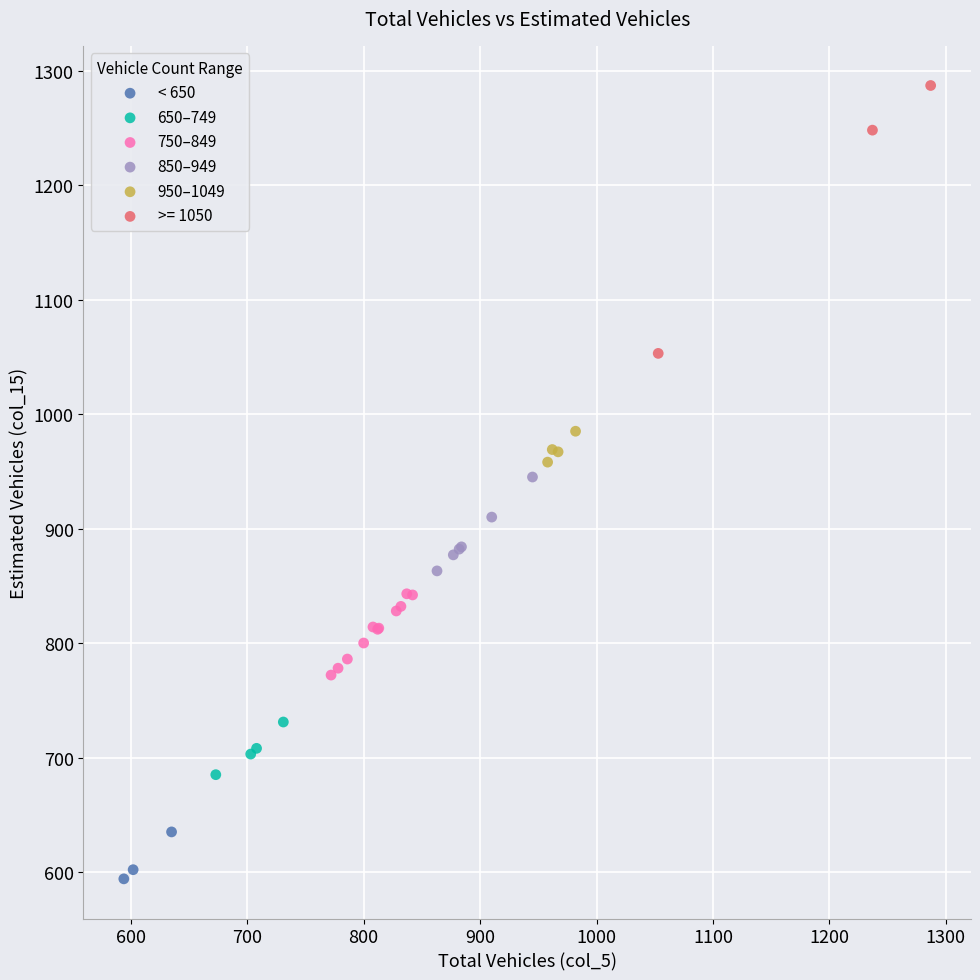

Which series reaches the maximum Y coordinate?

>= 1050